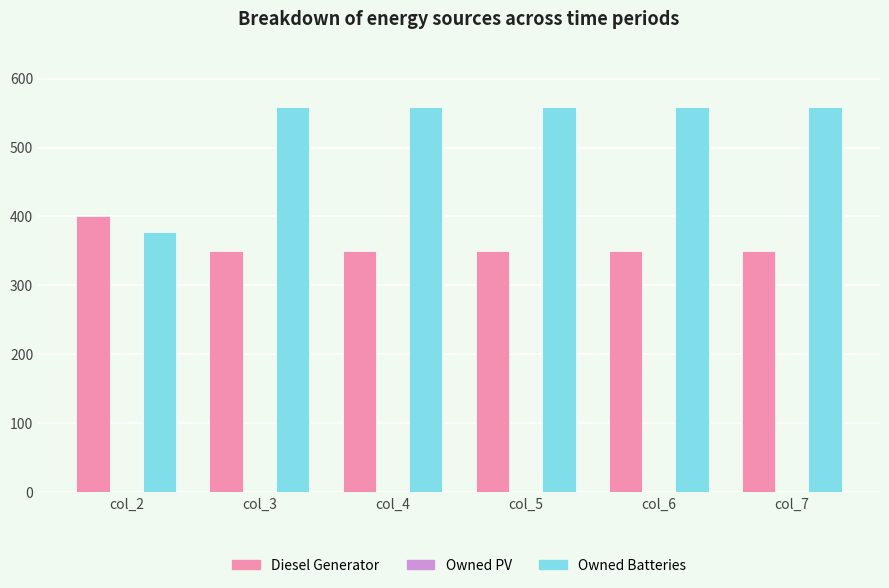

The value of Owned Batteries at col_4 is 276. True or false?

False